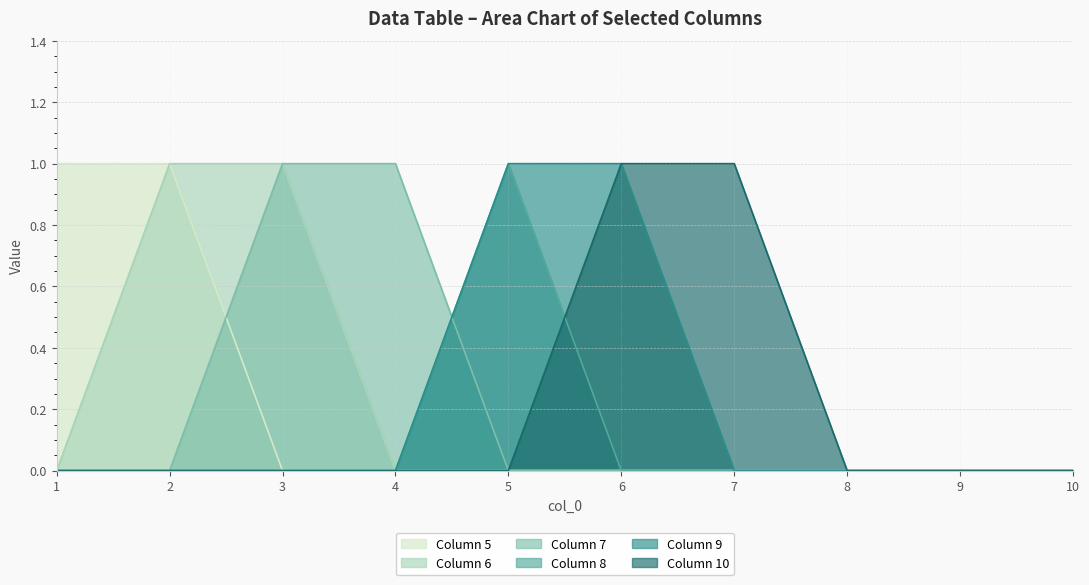

How many intersections are there between 5 and 7?

1